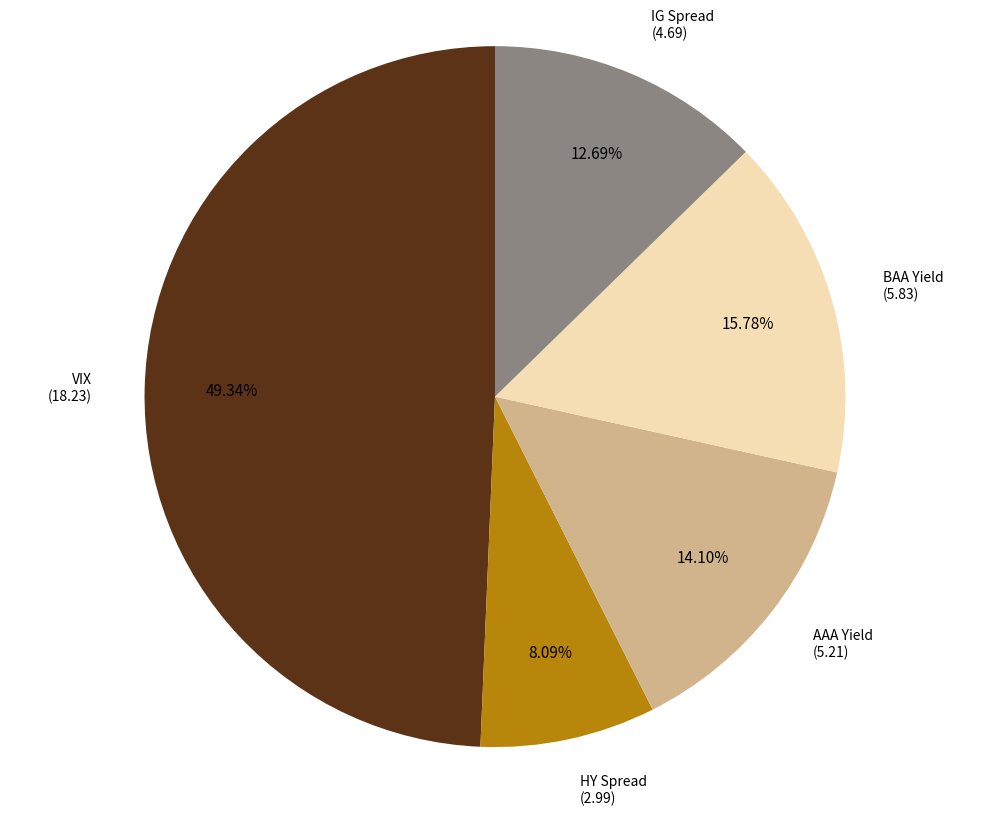

What is the smallest slice in the pie chart?

HY Spread